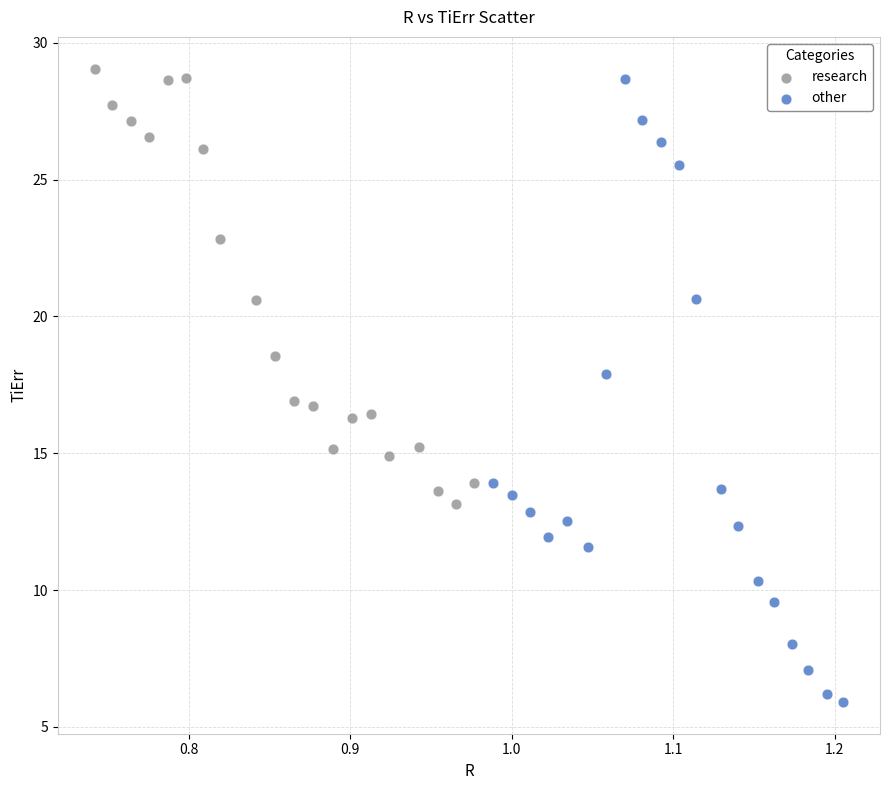

Which series contains the lowest Y value?

other